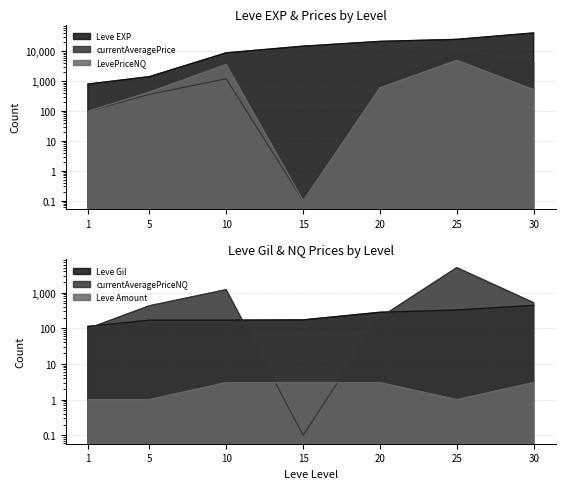

How many values in the currentAveragePrice series exceed 799?

3